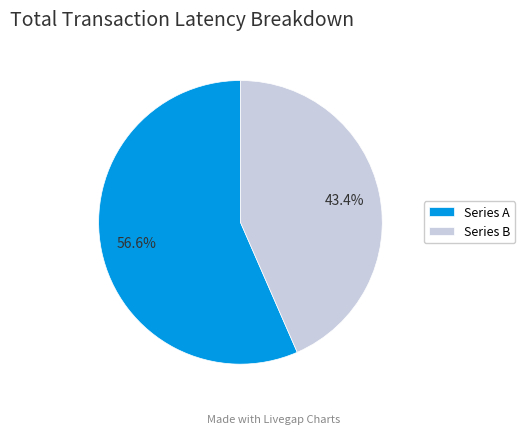

Rank the categories by value from lowest to highest.

Series B, Series A